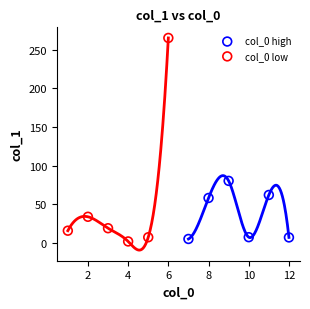

Which series has the largest Y range (max minus min)?

col_0 low